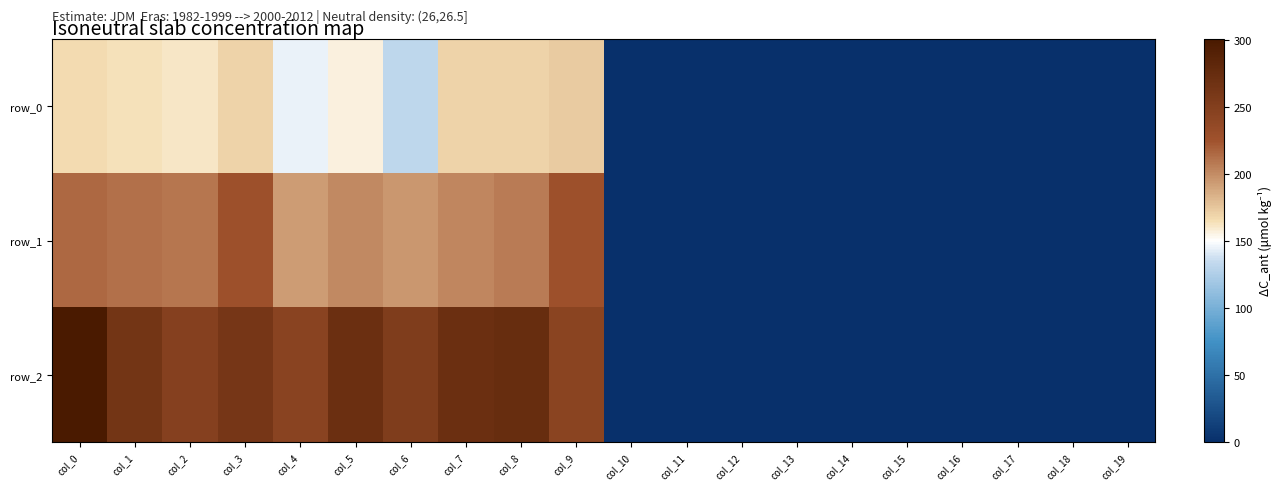

Reading left to right, transcribe all the data shown in this chart.

row_0: col_0=166.1	col_1=164.0	col_2=161.8	col_3=169.8	col_4=145.6	col_5=157.2	col_6=132.2	col_7=169.9	col_8=169.5	col_9=173.8	col_10=0.0	col_11=0.0	col_12=0.0	col_13=0.0	col_14=0.0	col_15=0.0	col_16=0.0	col_17=0.0	col_18=0.0	col_19=0.0
row_1: col_0=216.0	col_1=212.2	col_2=209.5	col_3=227.1	col_4=193.4	col_5=202.0	col_6=195.4	col_7=202.6	col_8=207.8	col_9=227.0	col_10=0.0	col_11=0.0	col_12=0.0	col_13=0.0	col_14=0.0	col_15=0.0	col_16=0.0	col_17=0.0	col_18=0.0	col_19=0.0
row_2: col_0=300.7	col_1=264.2	col_2=248.9	col_3=261.7	col_4=244.4	col_5=271.2	col_6=253.1	col_7=270.3	col_8=273.8	col_9=243.6	col_10=0.0	col_11=0.0	col_12=0.0	col_13=0.0	col_14=0.0	col_15=0.0	col_16=0.0	col_17=0.0	col_18=0.0	col_19=0.0